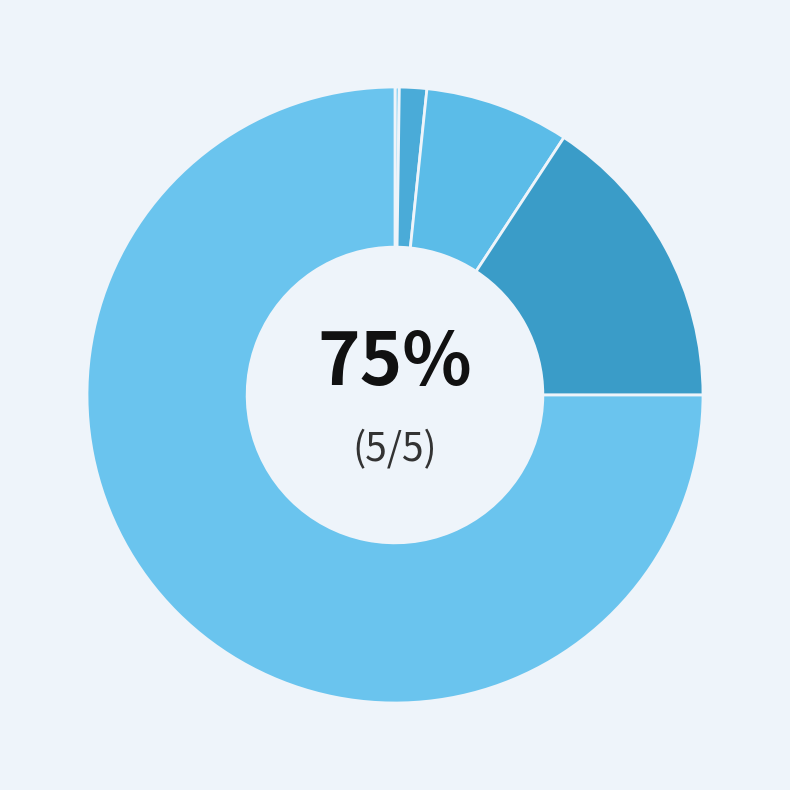

Rank the categories by value from lowest to highest.

1, 2, 3, 4, 5